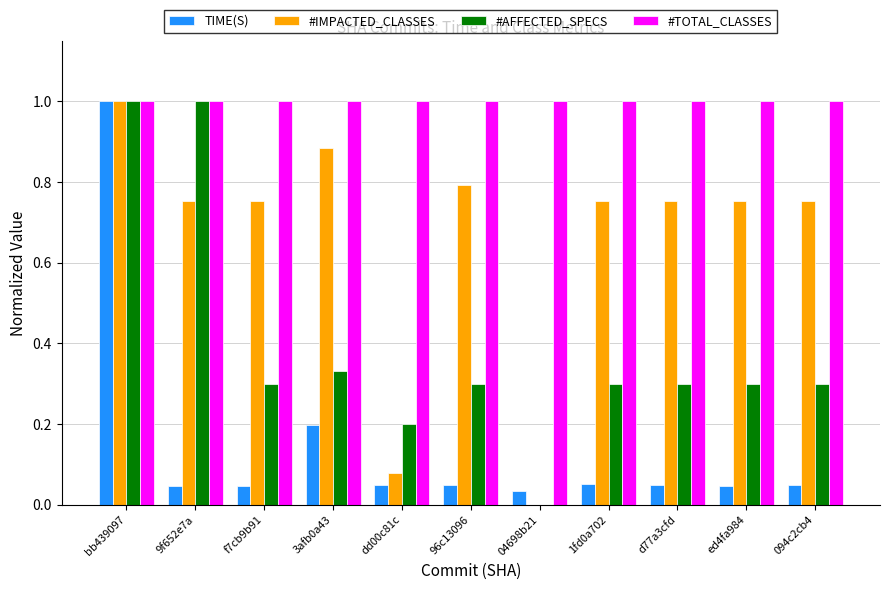

What is the greatest value displayed?

1.0